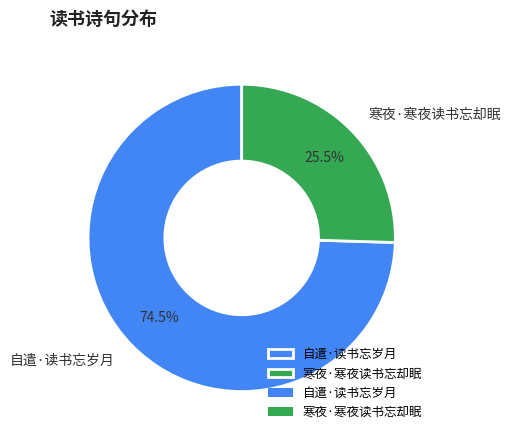

Do 自遣·读书忘岁月 and 寒夜·寒夜读书忘却眠 together represent more than half of the pie?

Yes